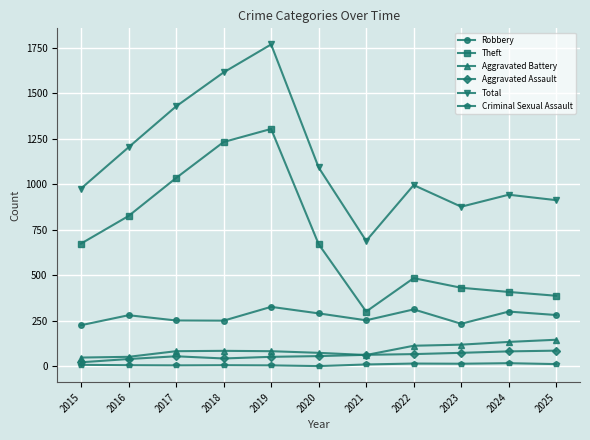

What is the sum of the Aggravated Assault values at 2017 and 2018?

96